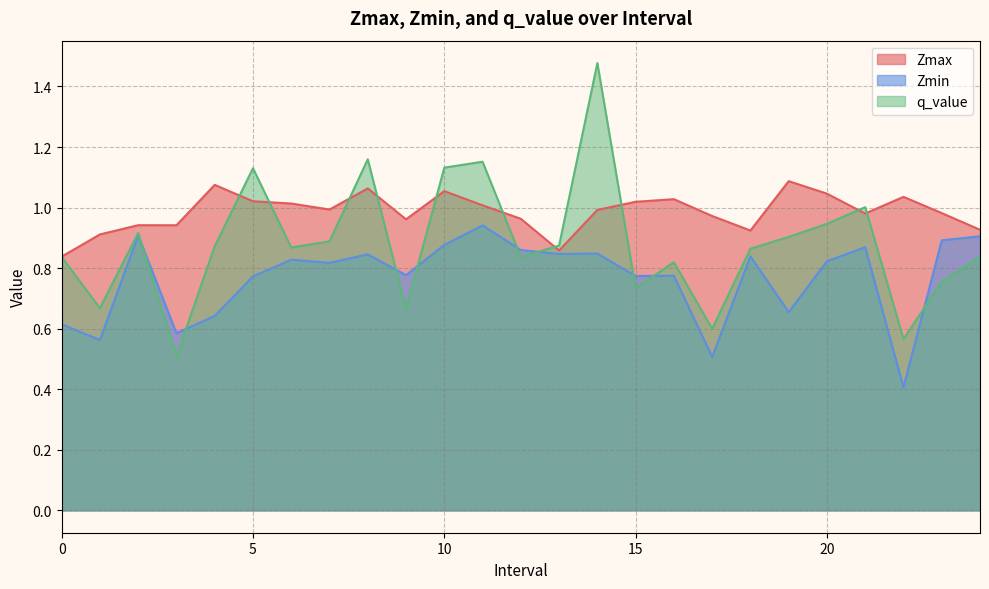

At which category does q_value reach its first local valley?

1.0